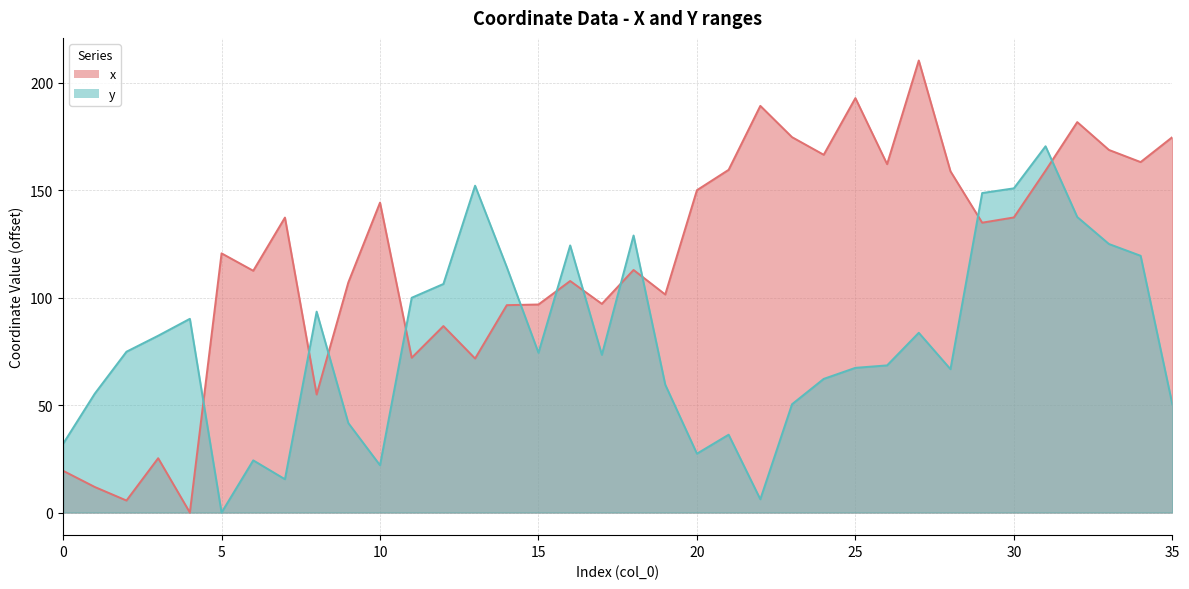

What are all the series names shown in the legend?

x, y